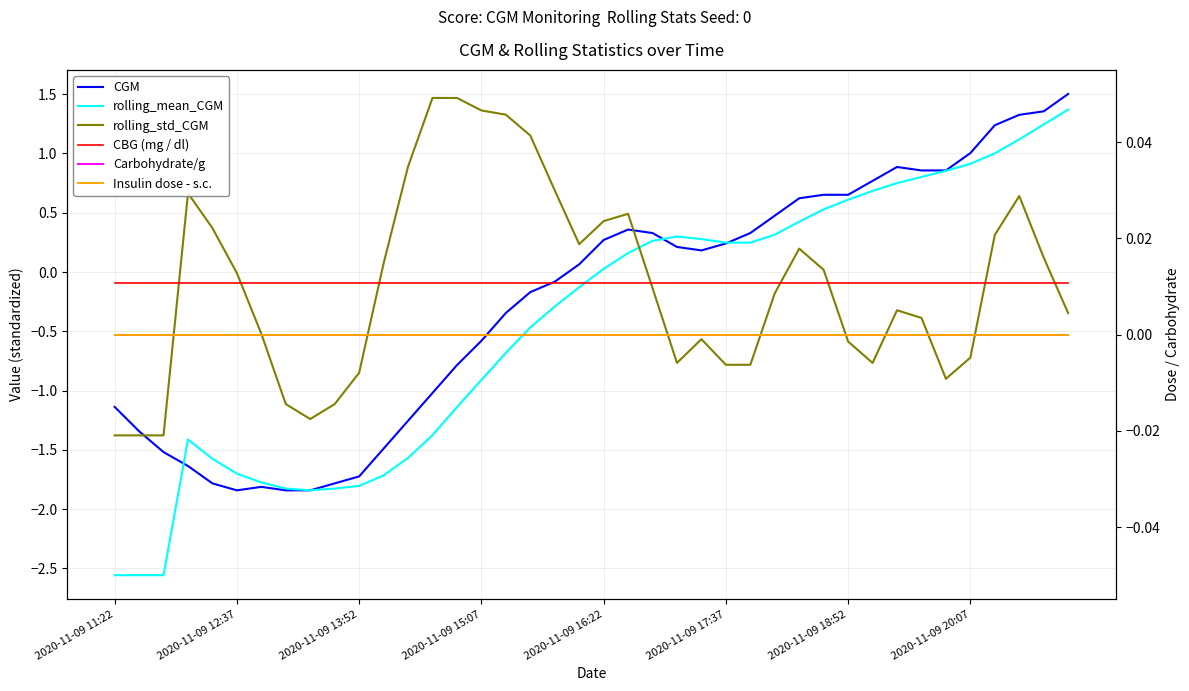

How many data points in CGM are less than 0?

19